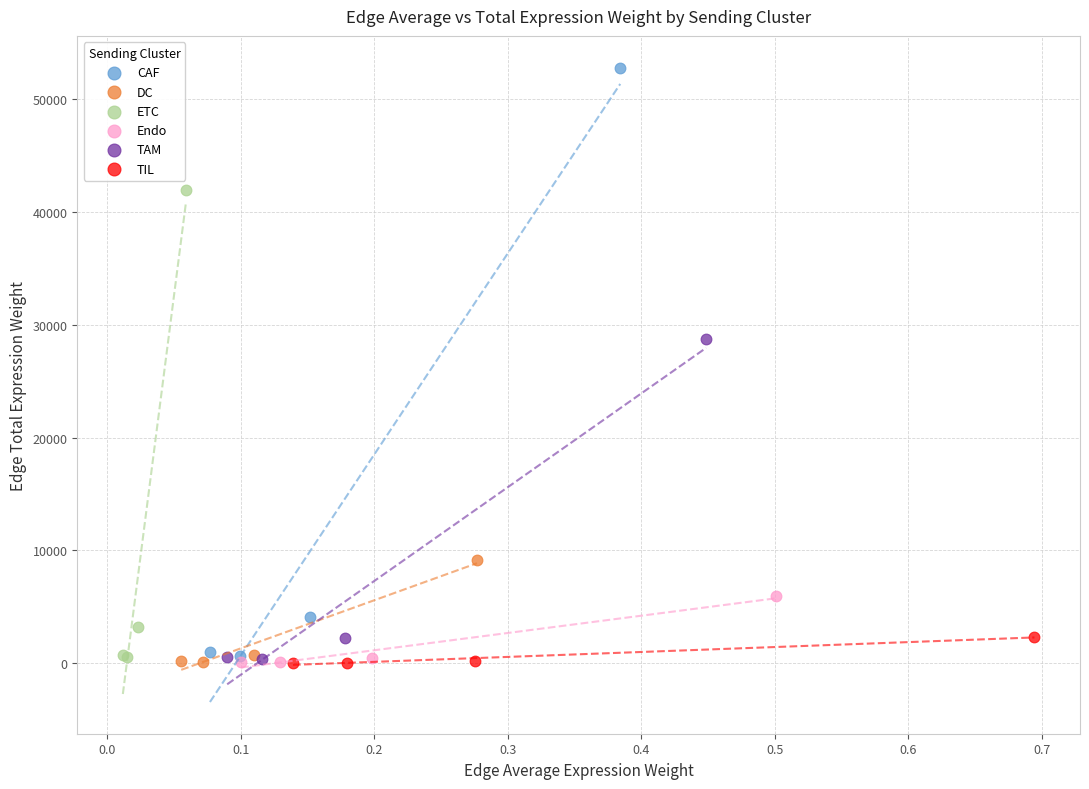

Which series has the largest Y range (max minus min)?

CAF